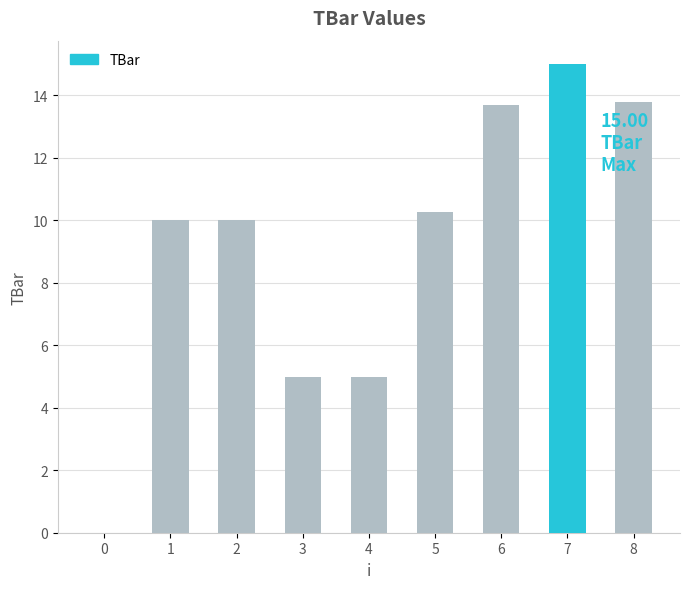

Is it true that the value at 2 is 10.0?

True